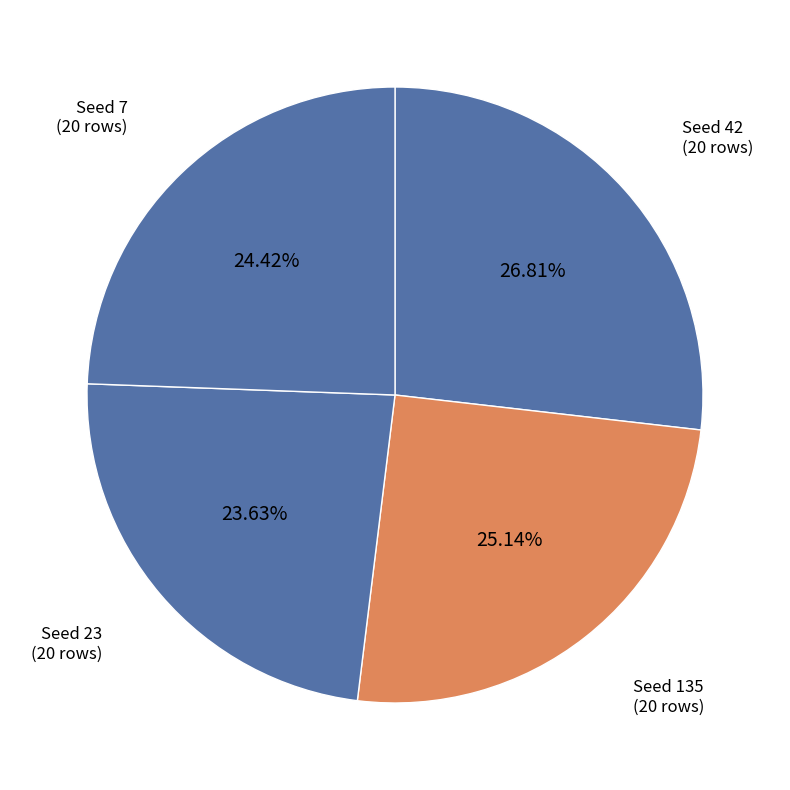

Is the sum of Seed 7 and Seed 23 greater than half?

No